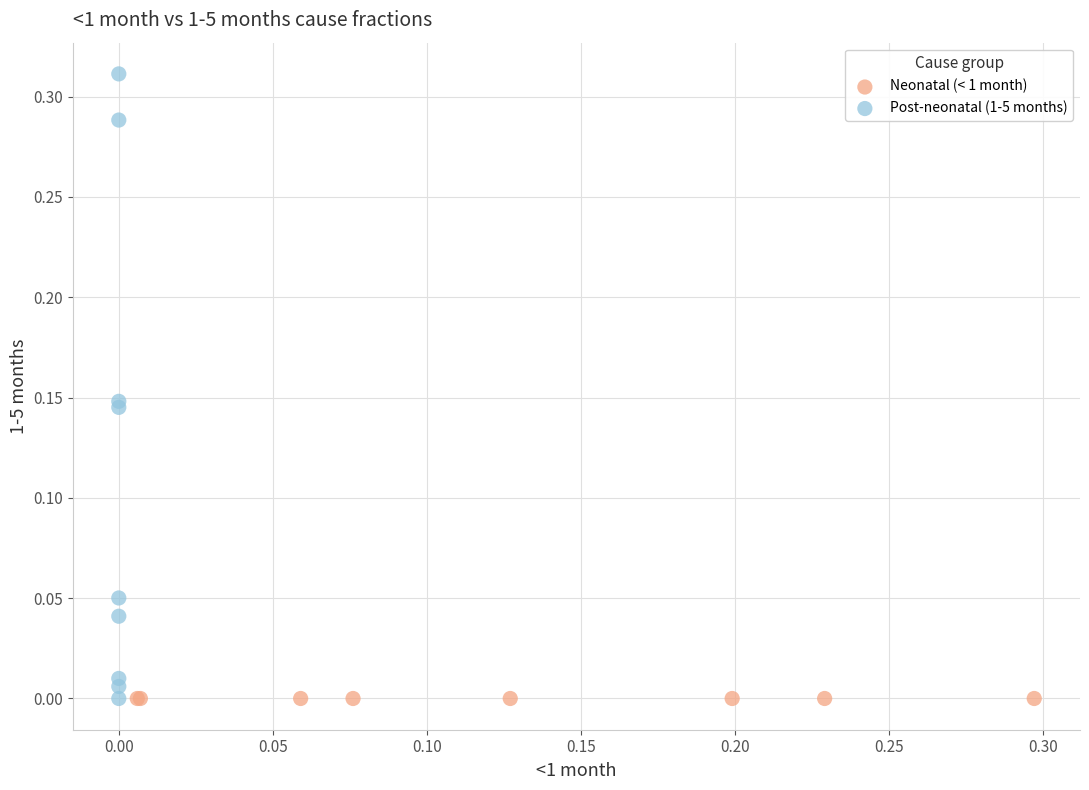

What are all the series names shown in the legend?

Neonatal (< 1 month), Post-neonatal (1-5 months)